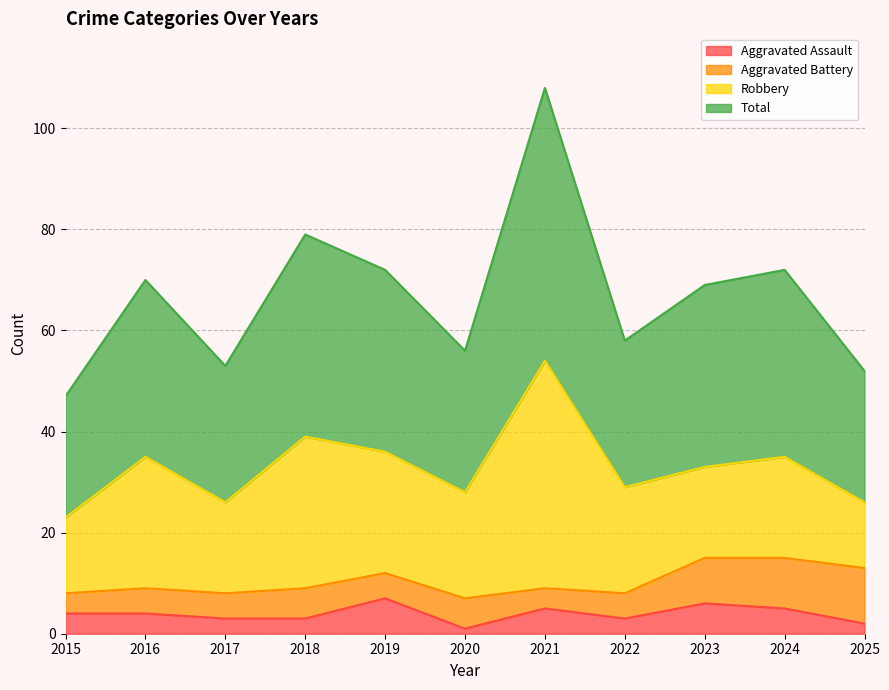

What is the maximum value for Aggravated Assault?

7